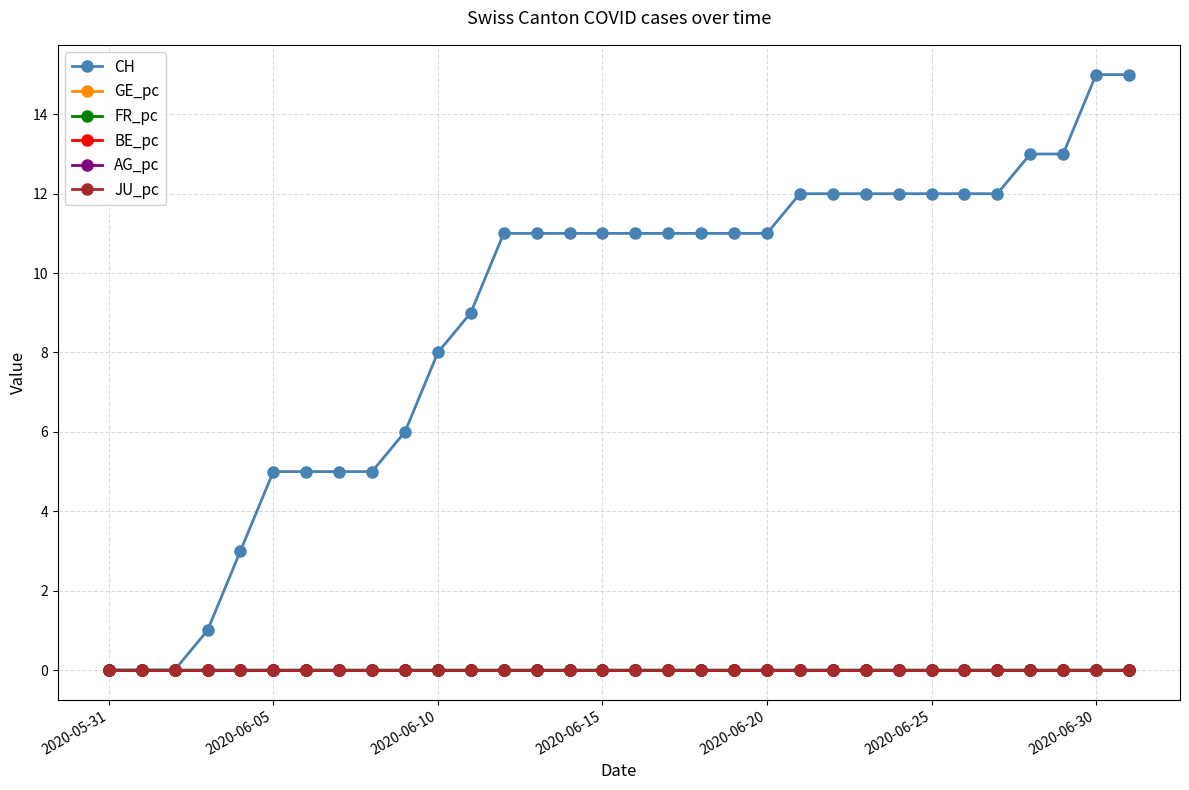

Reading right to left, list all the values displayed in this chart.

CH: 15.0	15.0	13.0	13.0	12.0	12.0	12.0	12.0	12.0	12.0	12.0	11.0	11.0	11.0	11.0	11.0	11.0	11.0	11.0	11.0	9.0	8.0	6.0	5.0	5.0	5.0	5.0	3.0	1.0	0.0	0.0	0.0
GE_pc: 0.0	0.0	0.0	0.0	0.0	0.0	0.0	0.0	0.0	0.0	0.0	0.0	0.0	0.0	0.0	0.0	0.0	0.0	0.0	0.0	0.0	0.0	0.0	0.0	0.0	0.0	0.0	0.0	0.0	0.0	0.0	0.0
FR_pc: 0.0	0.0	0.0	0.0	0.0	0.0	0.0	0.0	0.0	0.0	0.0	0.0	0.0	0.0	0.0	0.0	0.0	0.0	0.0	0.0	0.0	0.0	0.0	0.0	0.0	0.0	0.0	0.0	0.0	0.0	0.0	0.0
BE_pc: 0.0	0.0	0.0	0.0	0.0	0.0	0.0	0.0	0.0	0.0	0.0	0.0	0.0	0.0	0.0	0.0	0.0	0.0	0.0	0.0	0.0	0.0	0.0	0.0	0.0	0.0	0.0	0.0	0.0	0.0	0.0	0.0
AG_pc: 0.0	0.0	0.0	0.0	0.0	0.0	0.0	0.0	0.0	0.0	0.0	0.0	0.0	0.0	0.0	0.0	0.0	0.0	0.0	0.0	0.0	0.0	0.0	0.0	0.0	0.0	0.0	0.0	0.0	0.0	0.0	0.0
JU_pc: 0.0	0.0	0.0	0.0	0.0	0.0	0.0	0.0	0.0	0.0	0.0	0.0	0.0	0.0	0.0	0.0	0.0	0.0	0.0	0.0	0.0	0.0	0.0	0.0	0.0	0.0	0.0	0.0	0.0	0.0	0.0	0.0